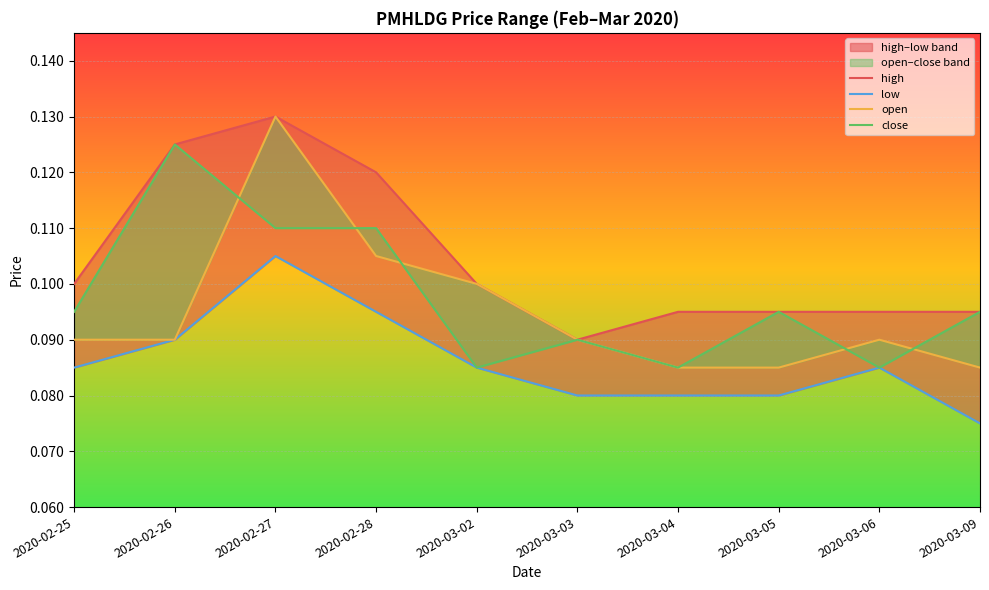

What are all the series names shown in the legend?

high, low, open, close